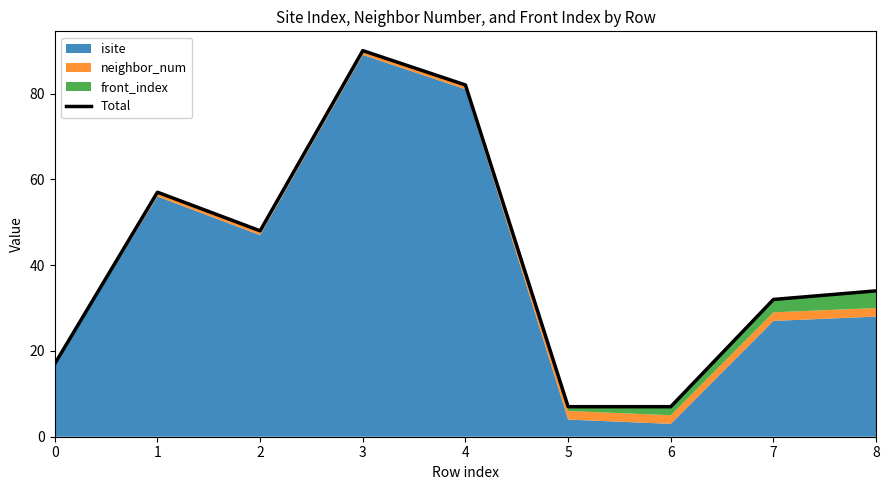

Approximately how many times larger is the value at 8 compared to 0?

2.0